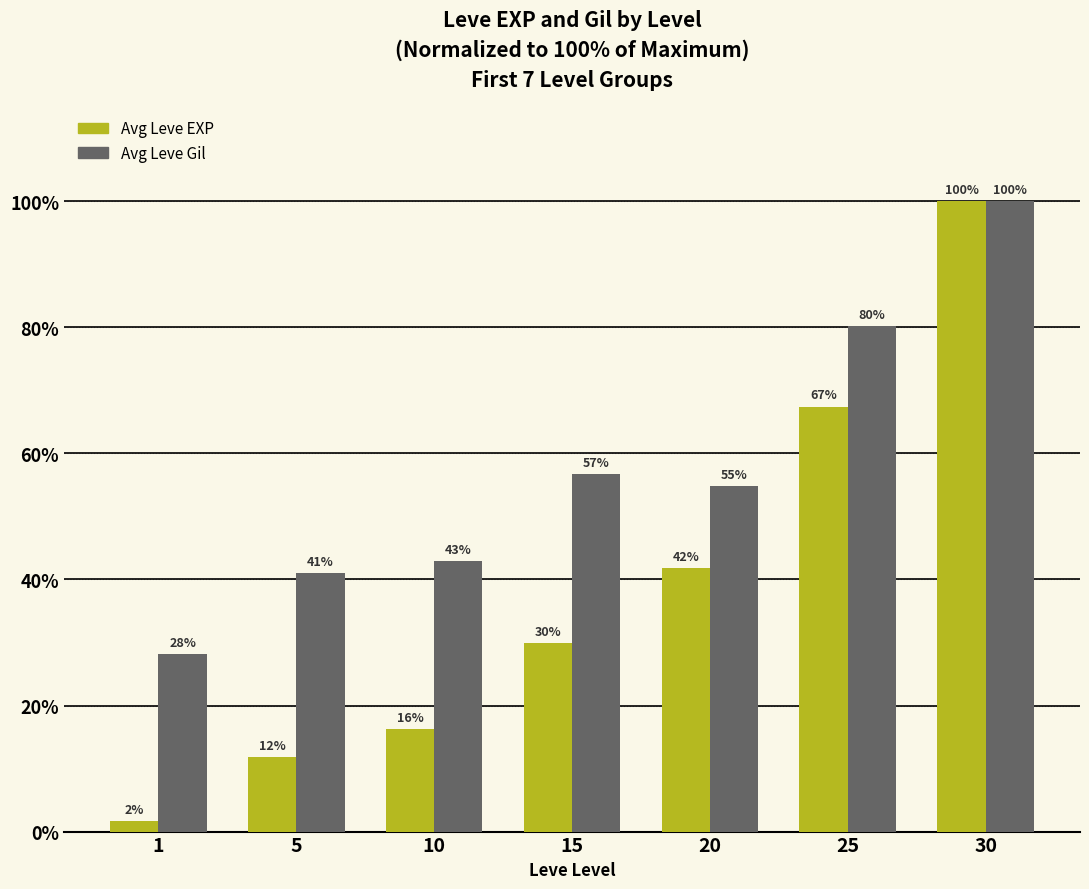

How many groups of bars are there?

7